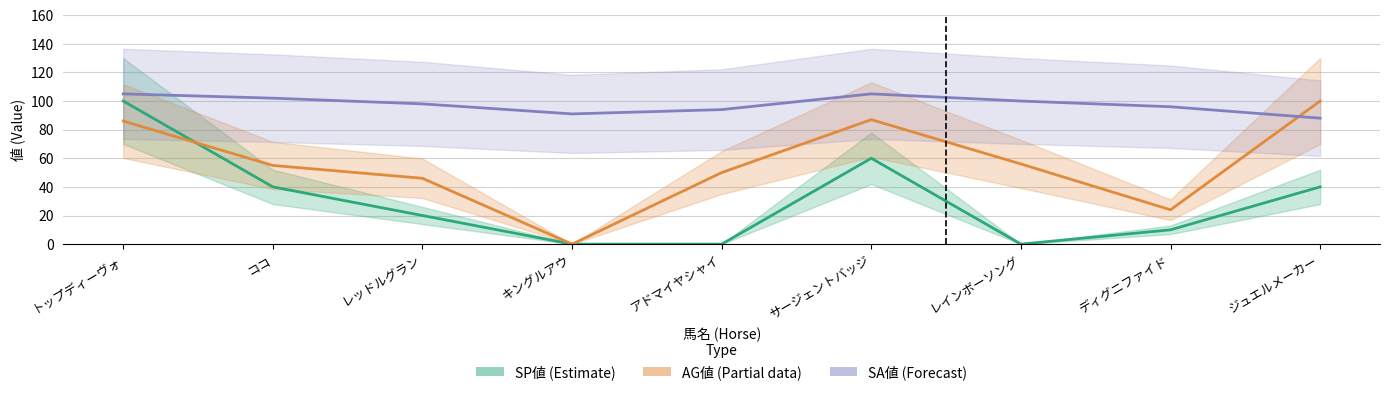

Reading right to left, transcribe all the data shown in this chart.

SP値 (Estimate): ジュエルメーカー=40	ディグニファイド=10	レインボーソング=0	サージェントバッジ=60	アドマイヤシャイ=0	キングルアウ=0	レッドルグラン=20	ココ=40	トップディーヴォ=100
AG値 (Partial): ジュエルメーカー=100	ディグニファイド=24	レインボーソング=56	サージェントバッジ=87	アドマイヤシャイ=50	キングルアウ=0	レッドルグラン=46	ココ=55	トップディーヴォ=86
SA値 (Forecast): ジュエルメーカー=88	ディグニファイド=96	レインボーソング=100	サージェントバッジ=105	アドマイヤシャイ=94	キングルアウ=91	レッドルグラン=98	ココ=102	トップディーヴォ=105